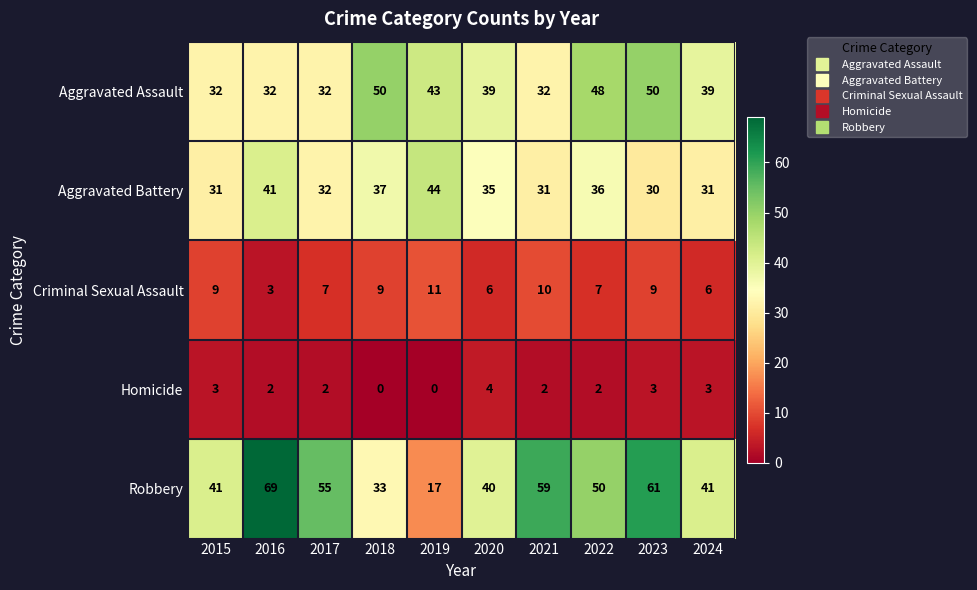

Which category has the highest value across all series?

2016